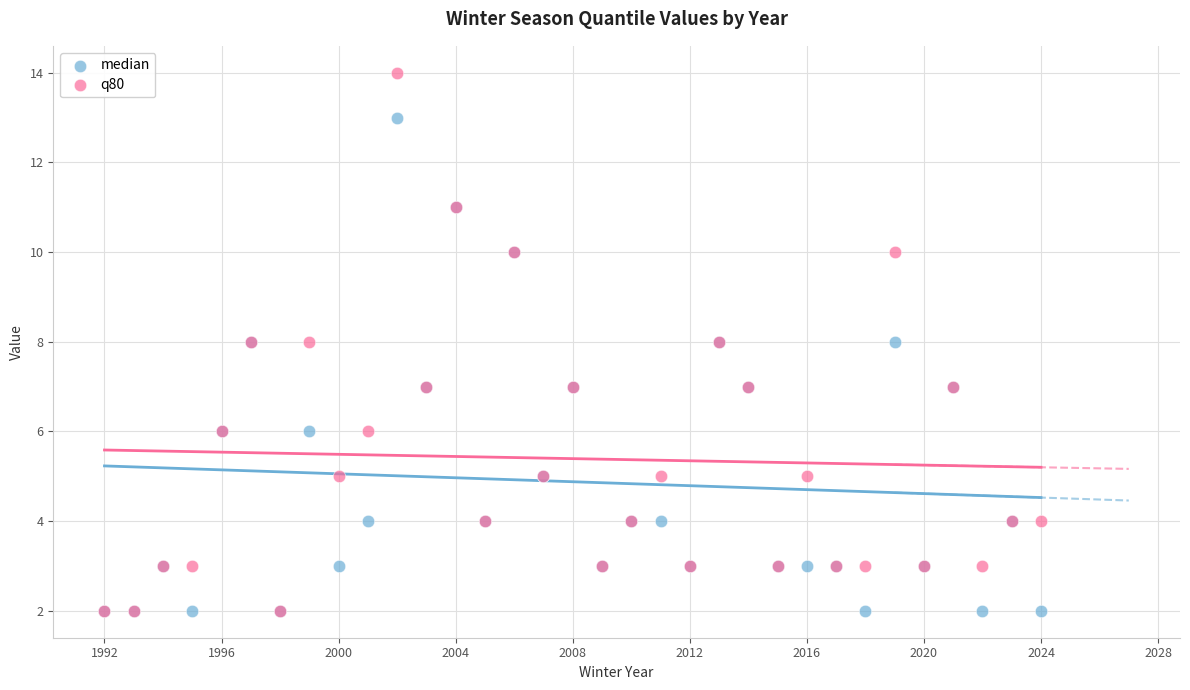

Which series contains the highest Y value?

q80